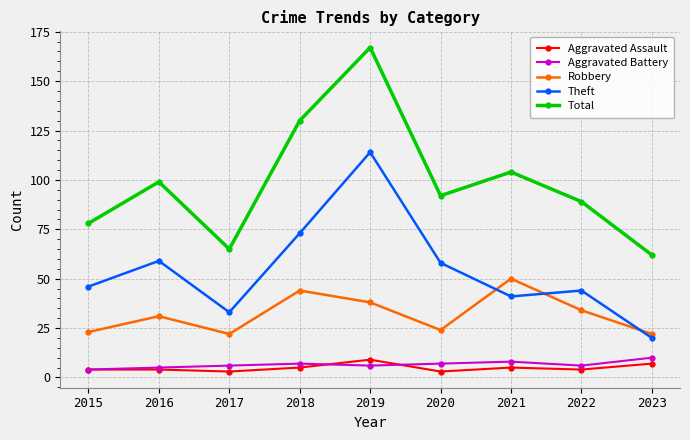

Reading right to left, what are all the values shown in this chart?

Aggravated Assault: 7	4	5	3	9	5	3	4	4
Aggravated Battery: 10	6	8	7	6	7	6	5	4
Robbery: 22	34	50	24	38	44	22	31	23
Theft: 20	44	41	58	114	73	33	59	46
Total: 62	89	104	92	167	130	65	99	78